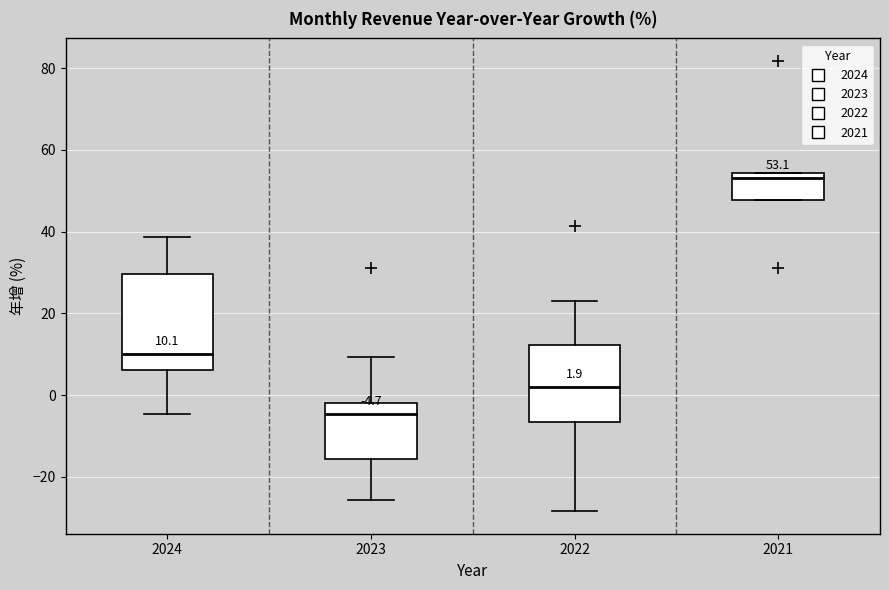

Which box is the tallest, from its lower edge to its upper edge?

2024